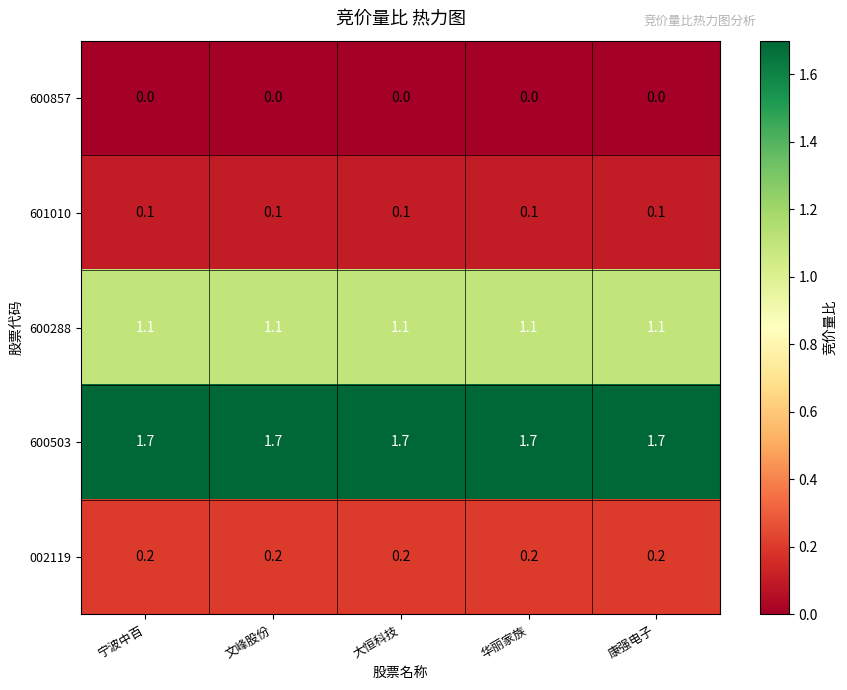

Rank the series by their maximum value, from highest to lowest.

600503, 600288, 002119, 601010, 600857